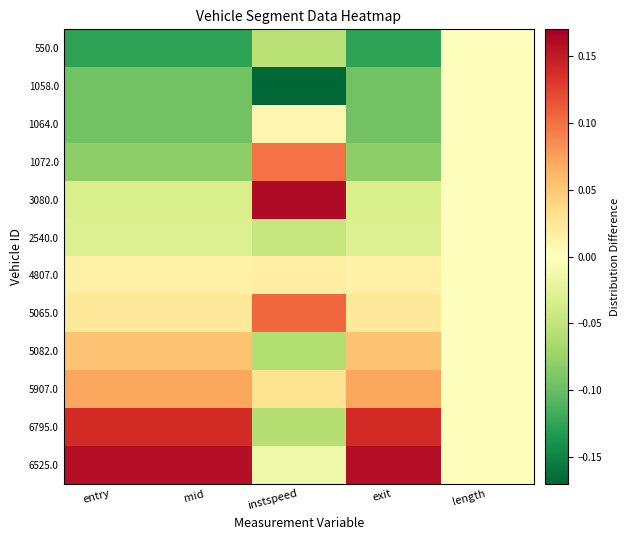

At mid, list the series in order from largest to smallest.

6525.0, 6795.0, 5907.0, 5082.0, 5065.0, 4807.0, 2540.0, 3080.0, 1072.0, 1064.0, 1058.0, 550.0